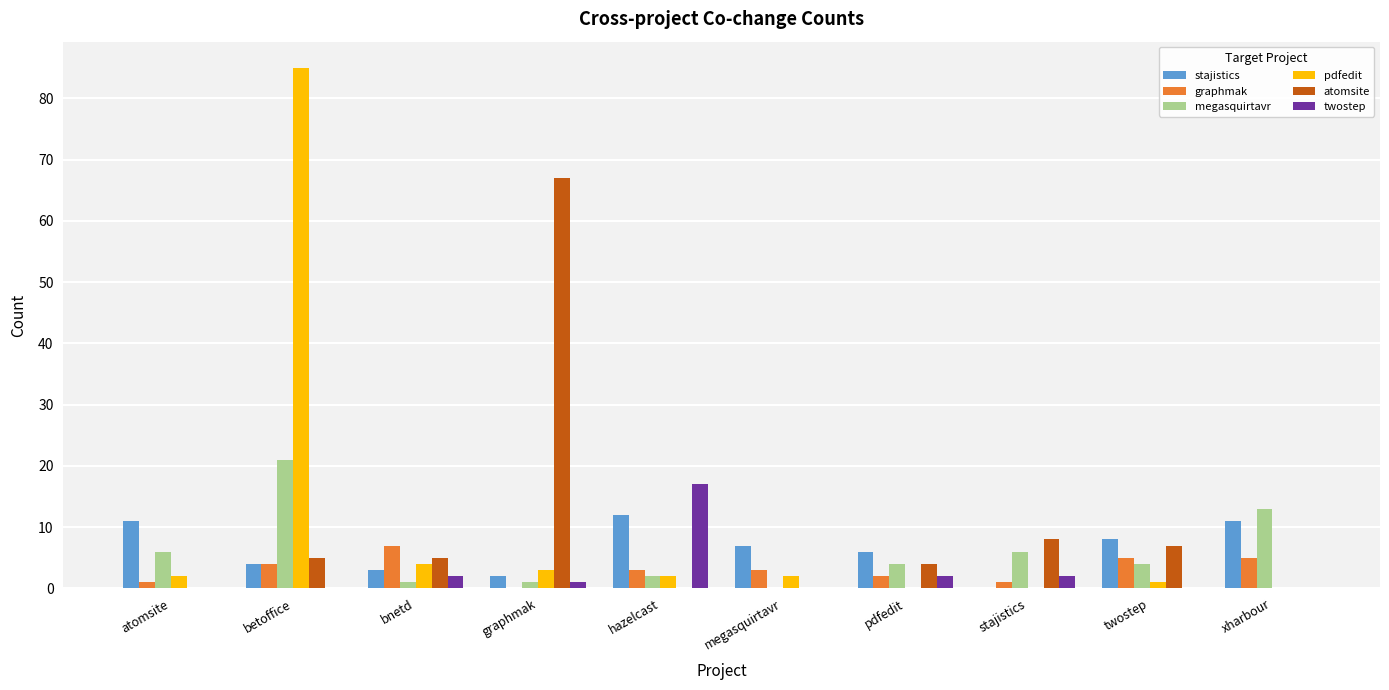

Which category has the highest value across all series?

betoffice